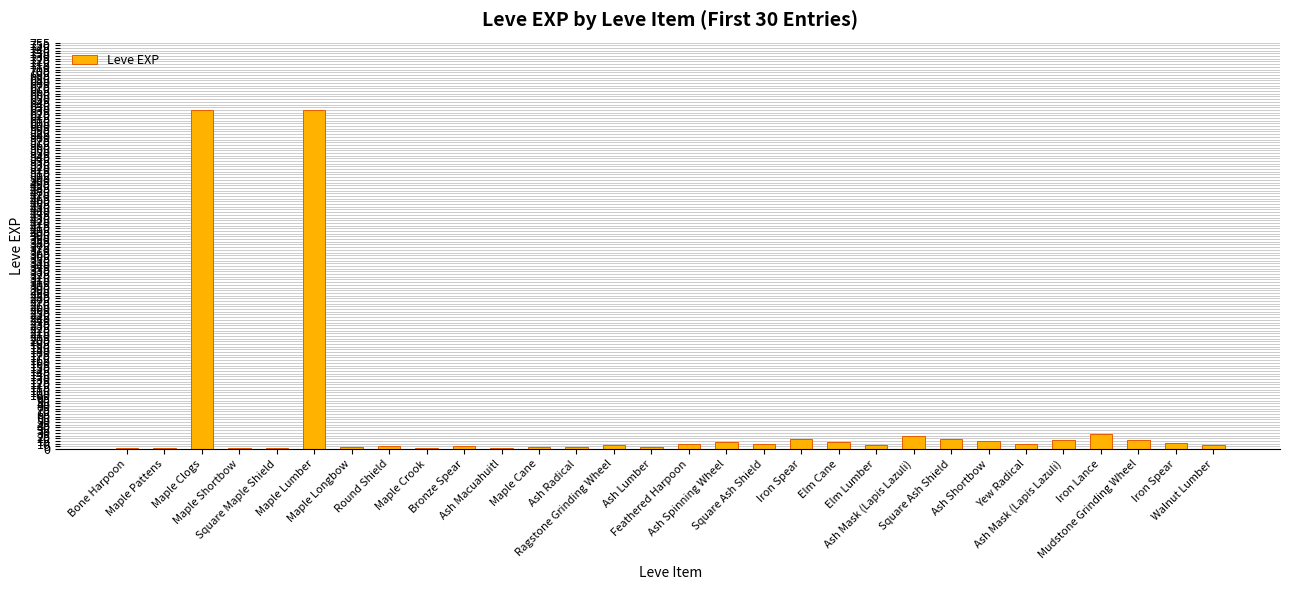

What is the label of the 30th bar from the right?

Bone Harpoon